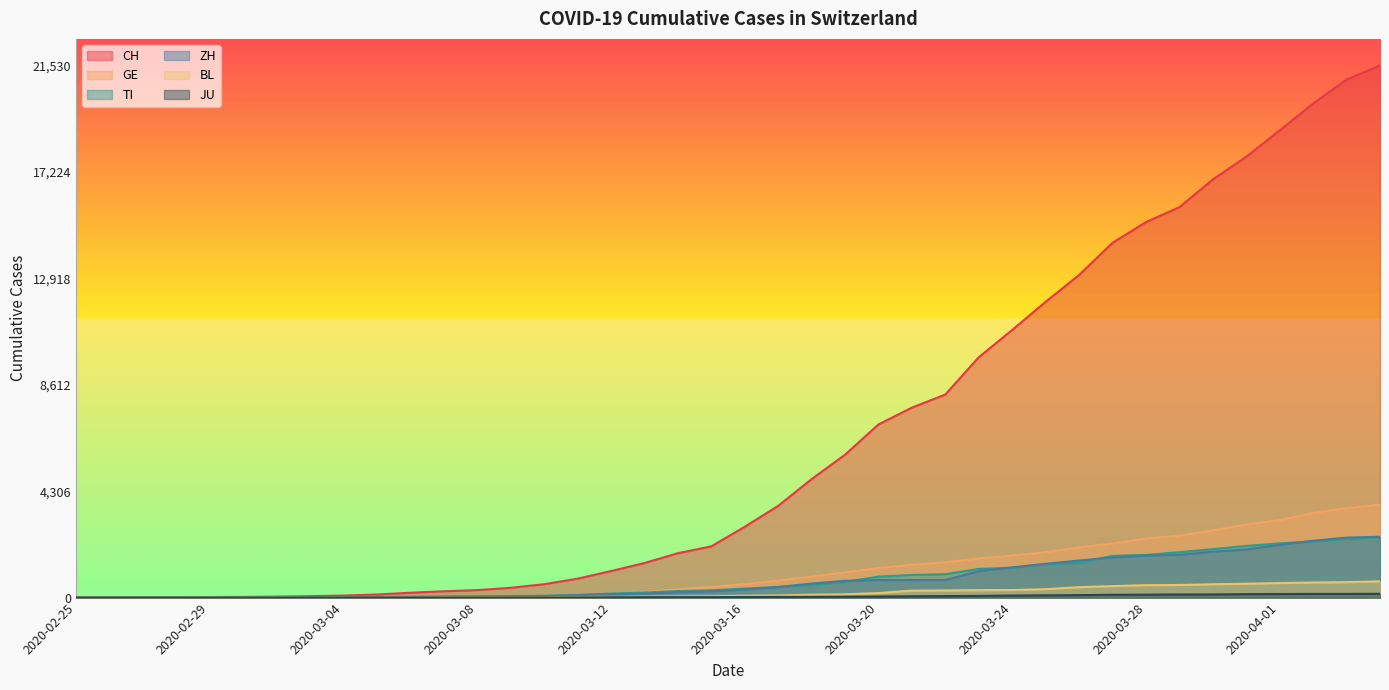

Which series changed the most between 2020-03-18 and 2020-03-21?

CH